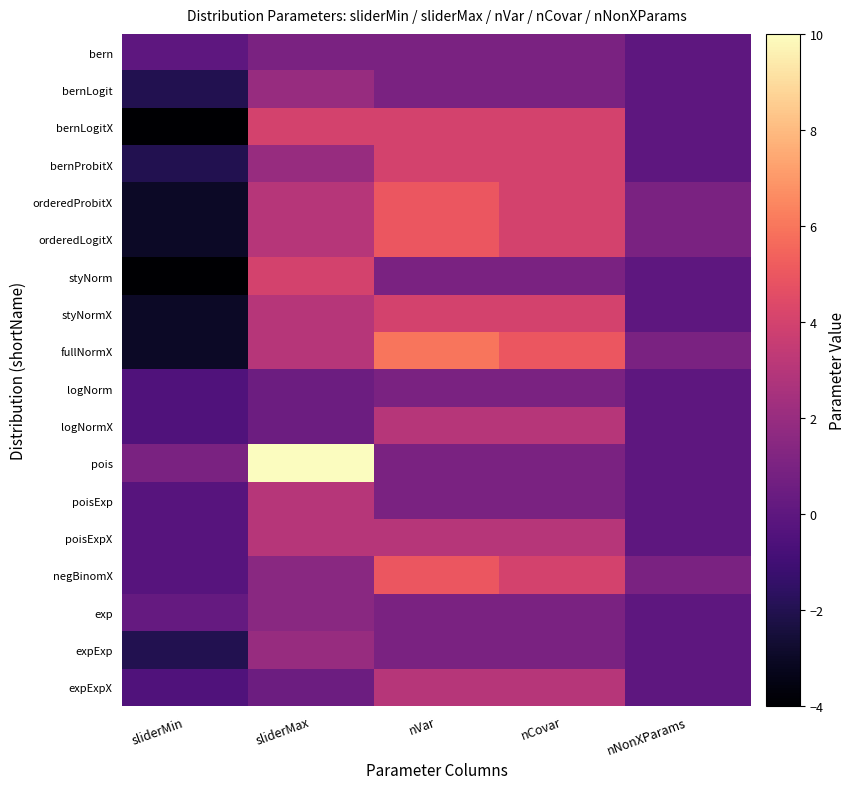

At which category does the chart reach its peak across all series?

sliderMax